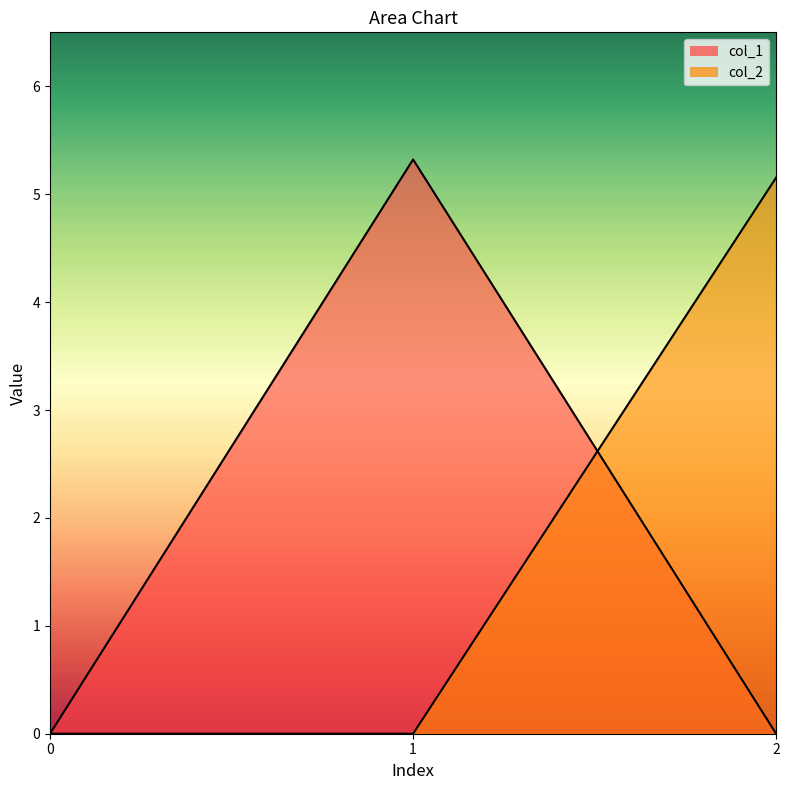

What is the sum of all col_1 values?

5.3